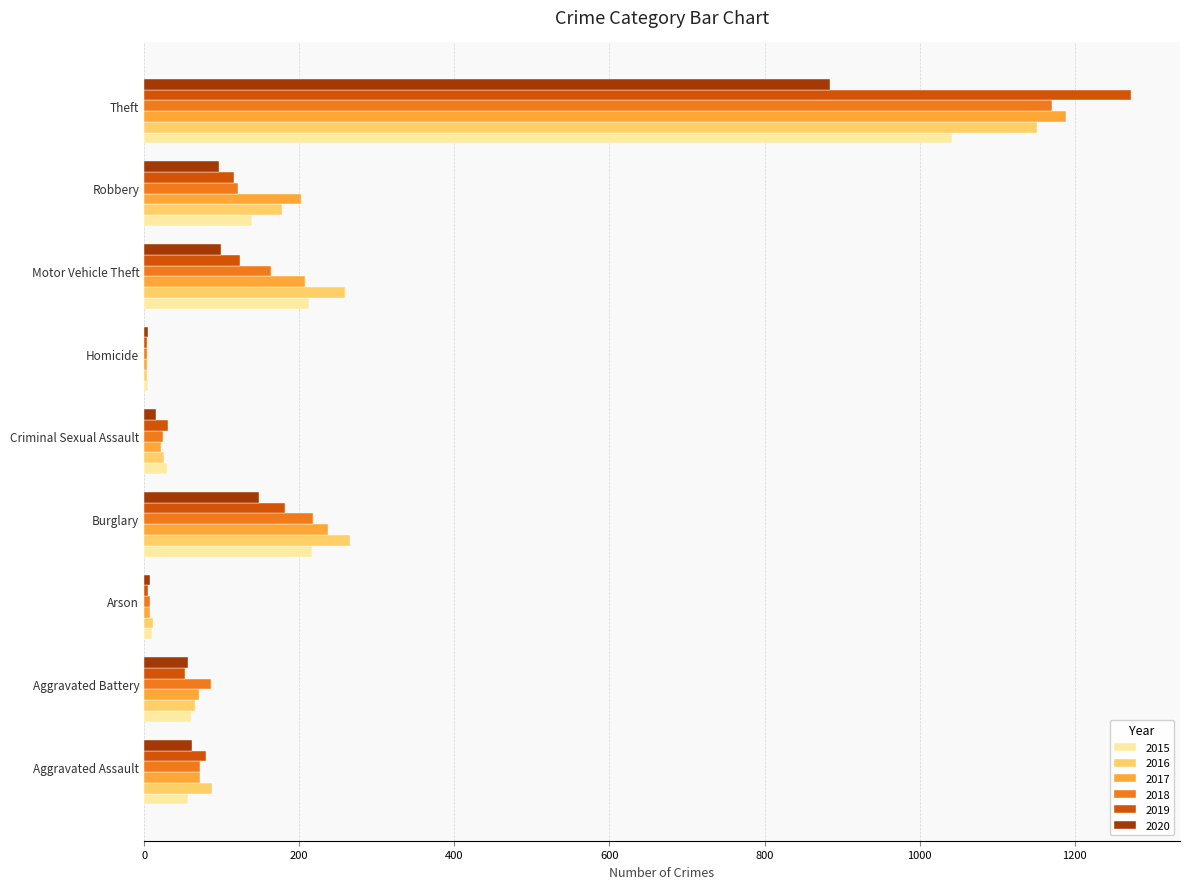

Which category has the highest value in the 2017 series?

Theft